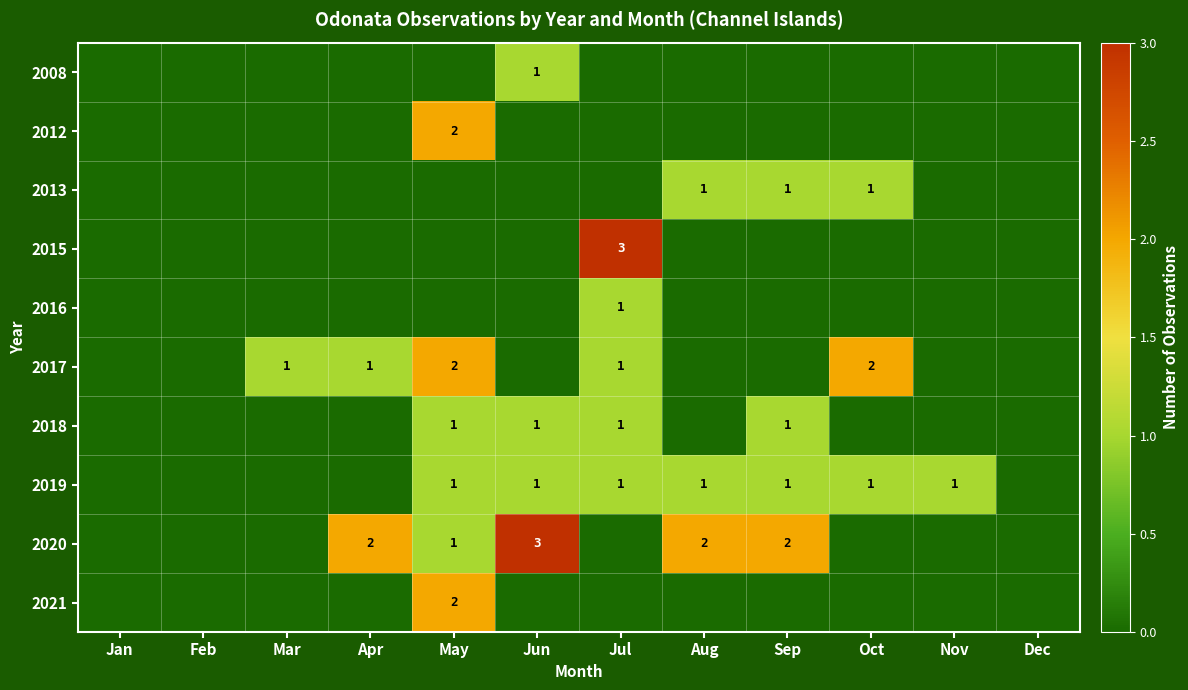

True or false: 2017 has a value of 3 at Oct.

False